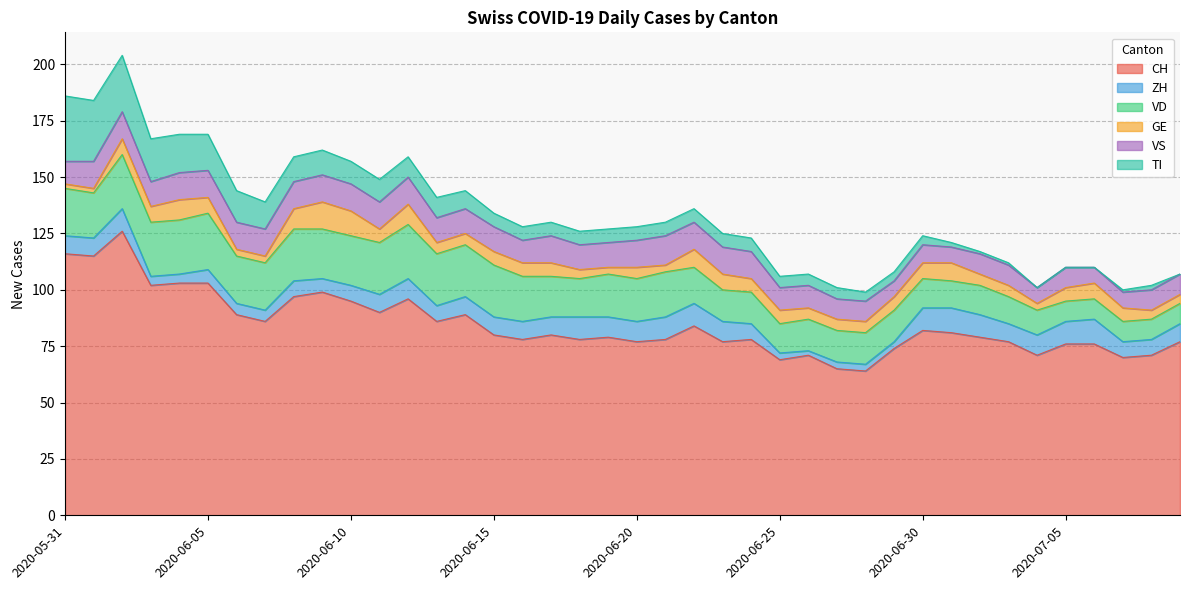

True or false: ZH and CH cross at least once.

False